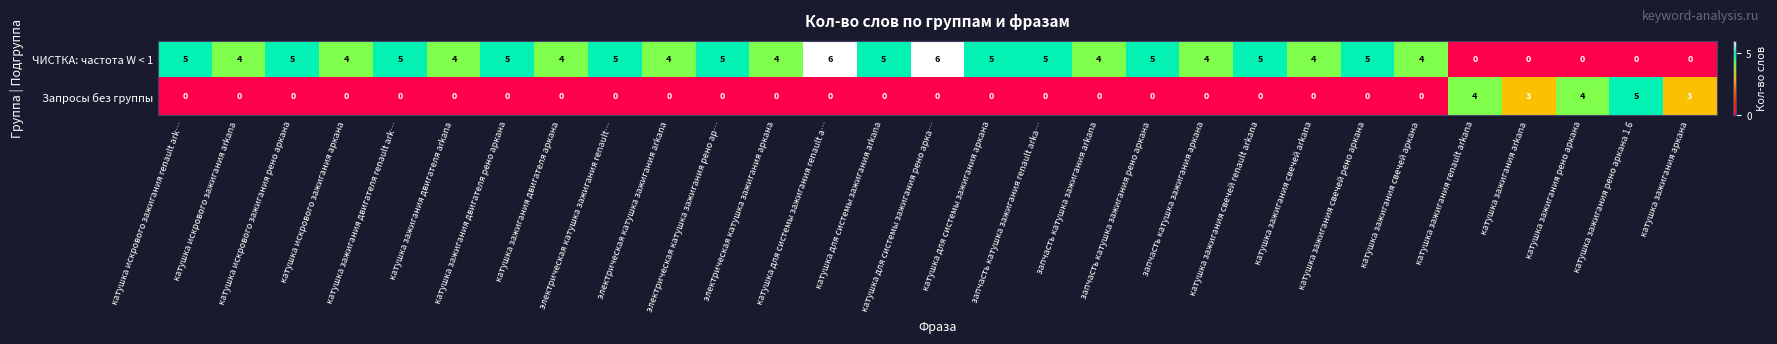

Count the number of data series in this chart.

2